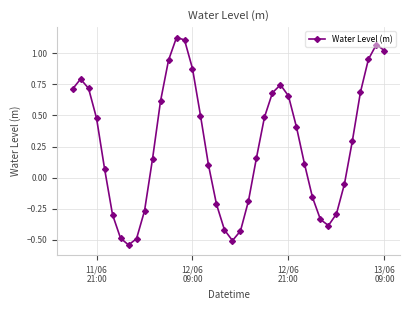

How many interior local peaks (higher than both neighbors) does the data have?

4